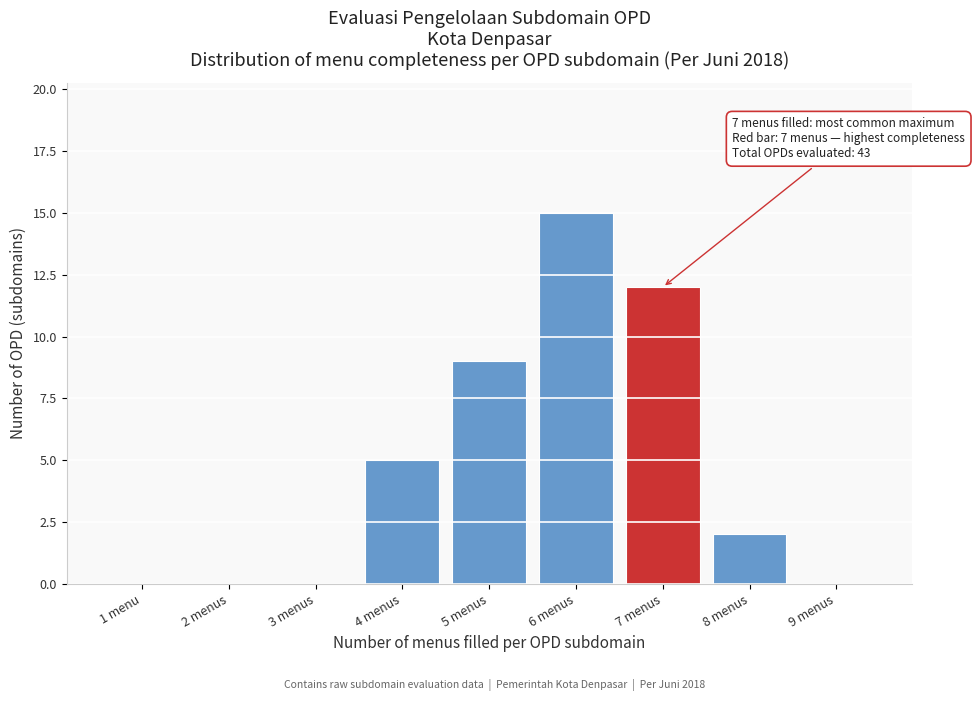

Reading right to left, list all the values displayed in this chart.

9 menus=0	8 menus=2	7 menus=12	6 menus=15	5 menus=9	4 menus=5	3 menus=0	2 menus=0	1 menu=0